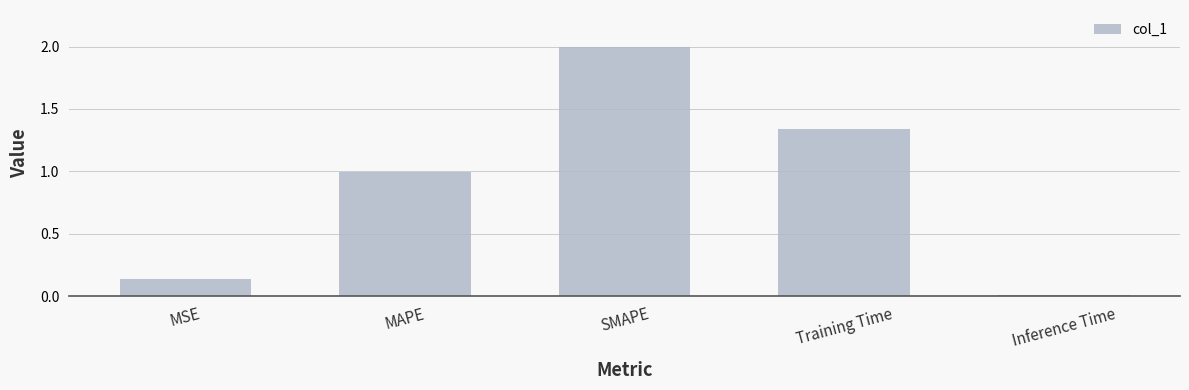

What is the sum of the values at MSE and SMAPE?

2.1